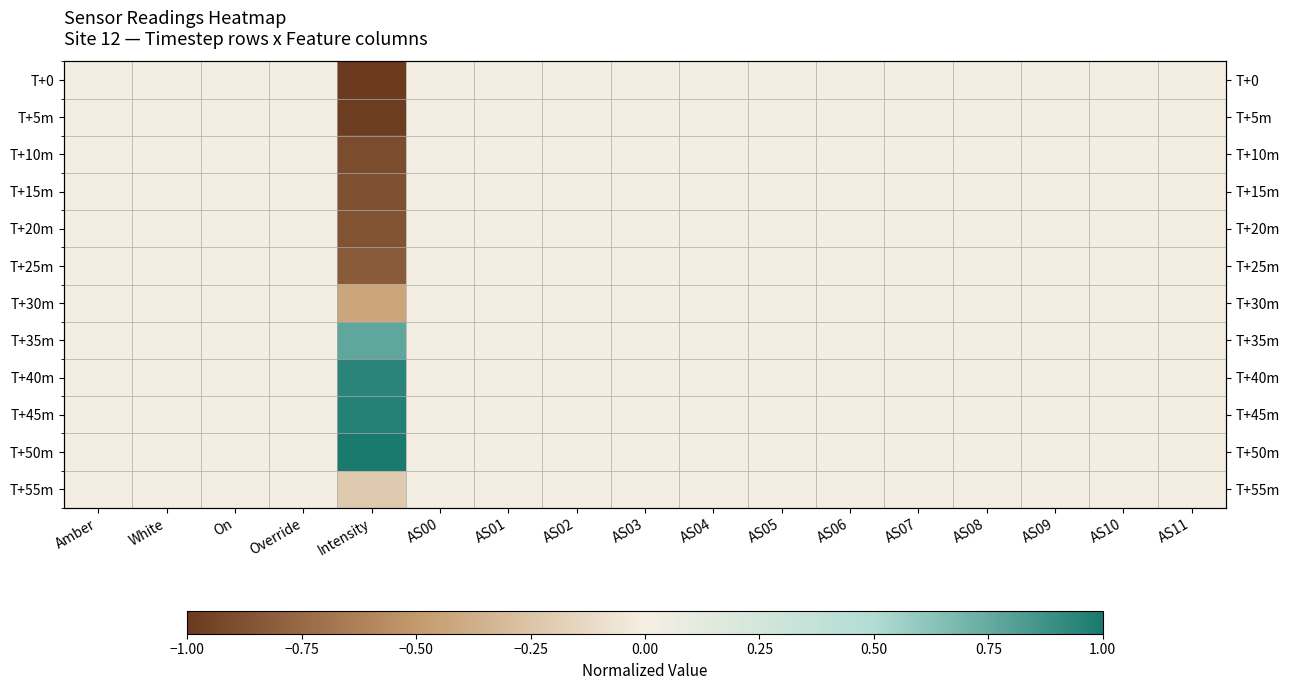

At how many categories does at least one series exceed 0?

1